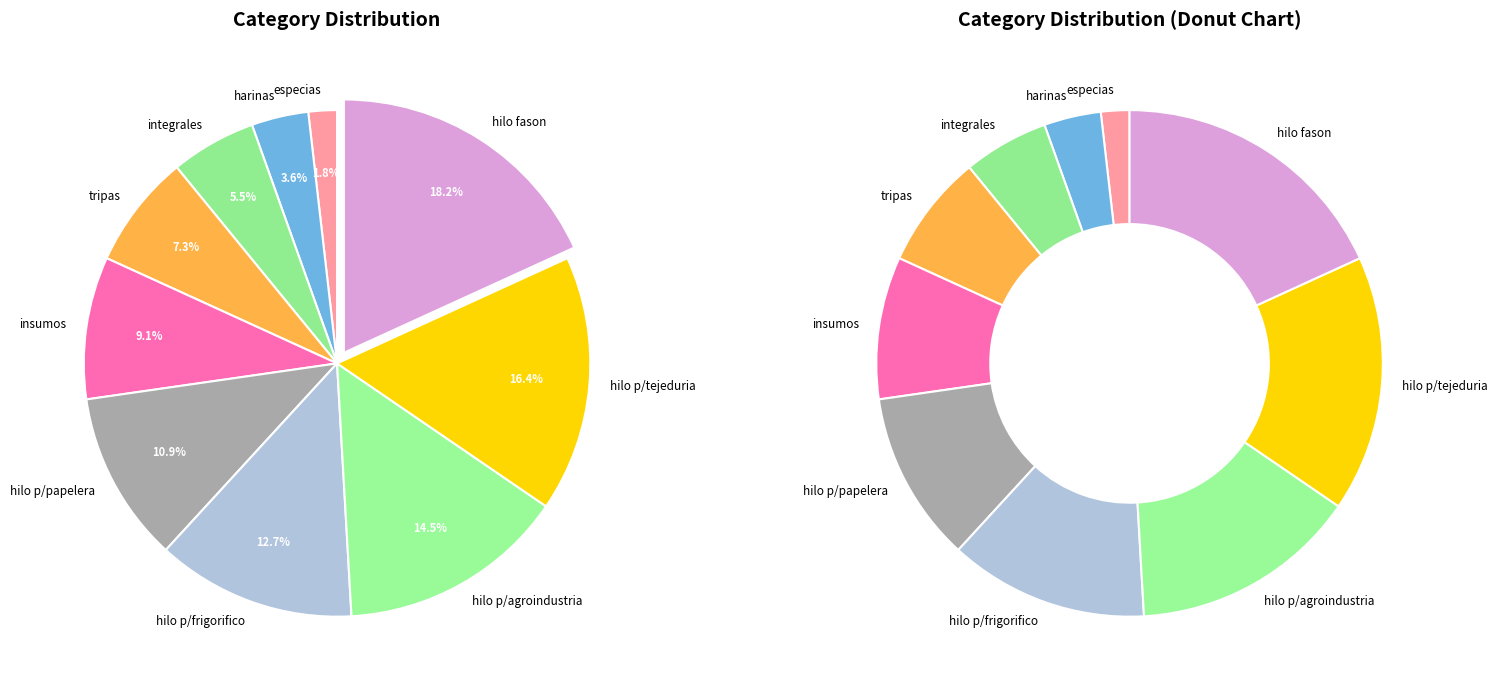

Does hilo p/frigorifico account for over 50% of the chart?

No